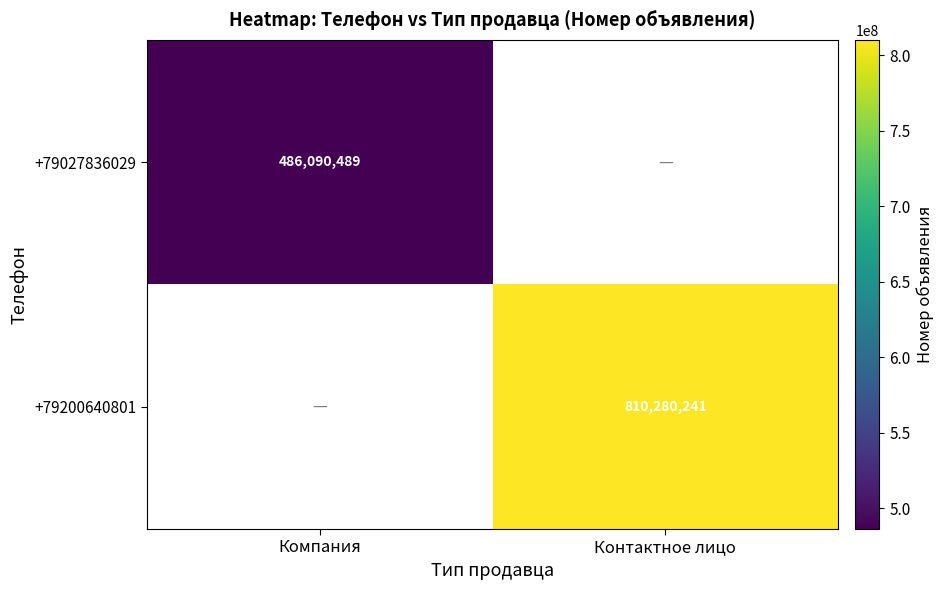

True or false: +79027836029 has a value of 486090489 at Компания.

True